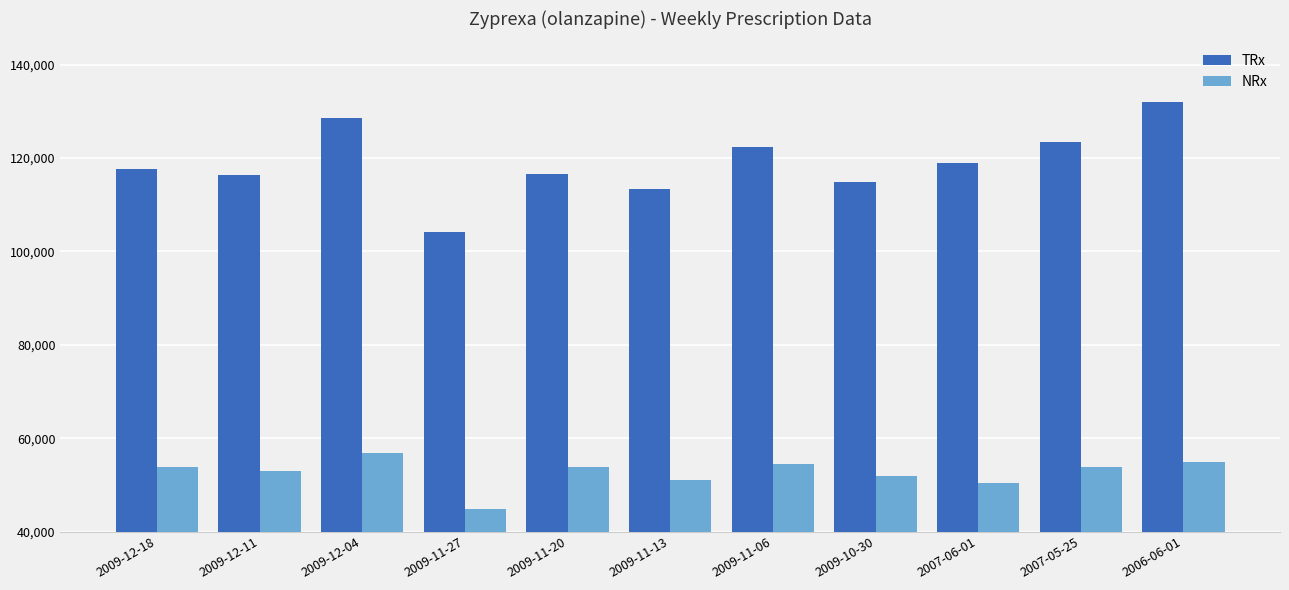

Does the chart contain stacked bars?

No